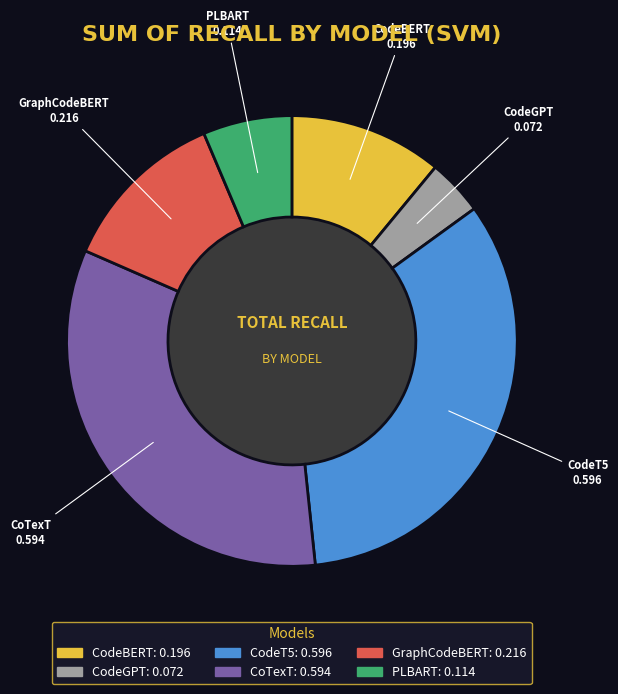

What is the smallest slice in the pie chart?

CodeGPT